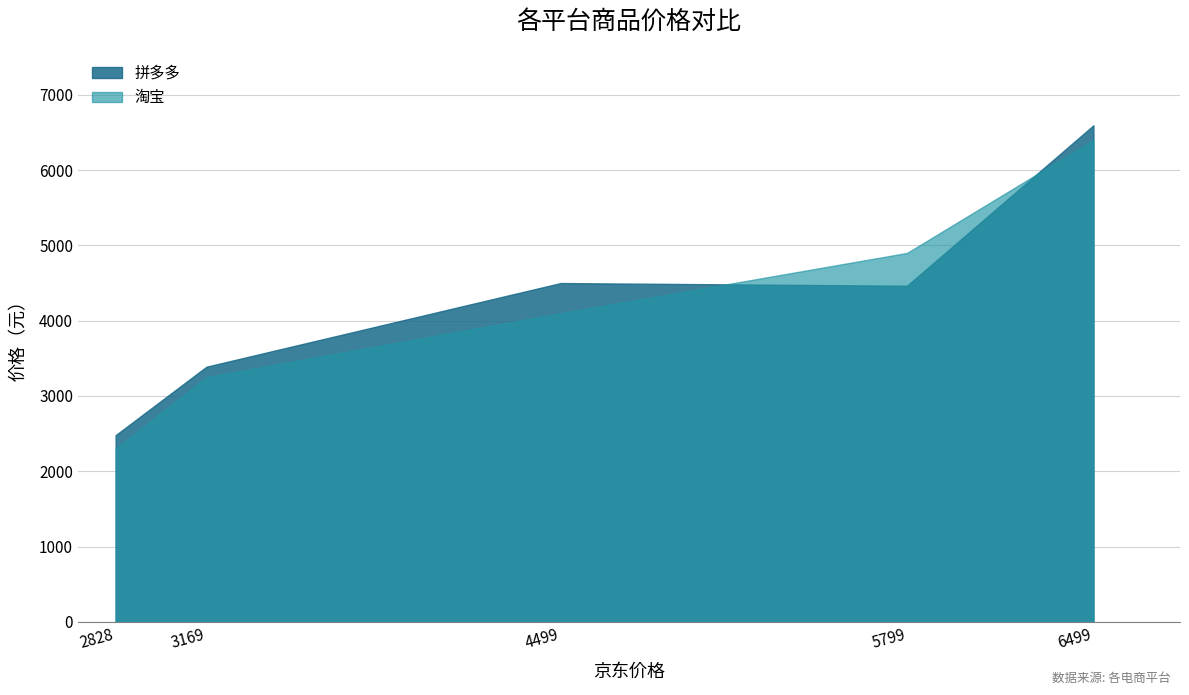

What is the difference between the maximum and second lowest values in the 淘宝 series?

3149